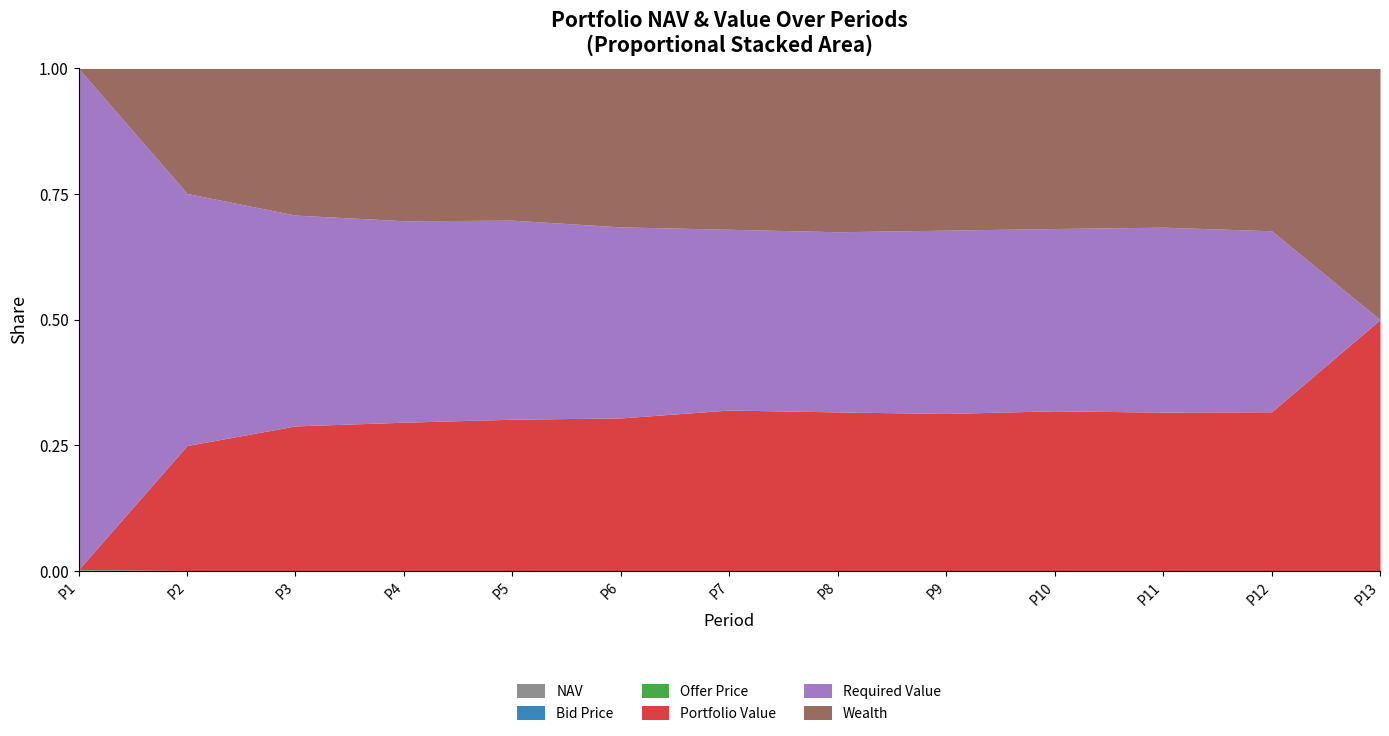

Which series has the largest total across all categories?

Required Value